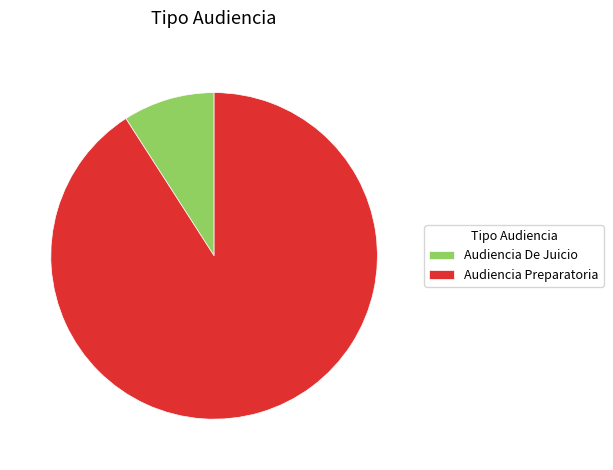

Which slice is the largest?

Audiencia Preparatoria